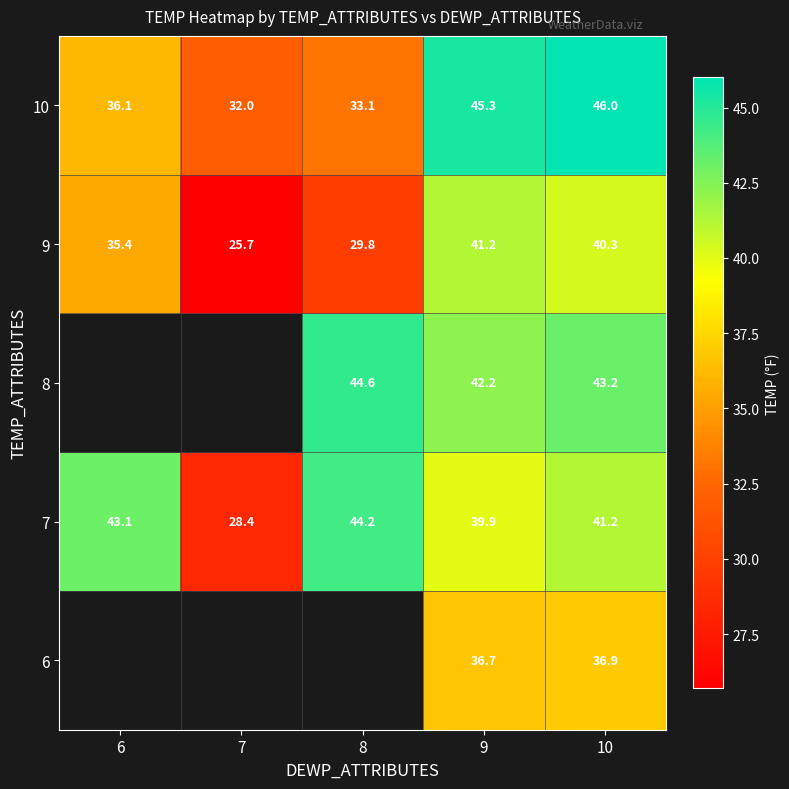

What is the average value of the 7 series?

39.4